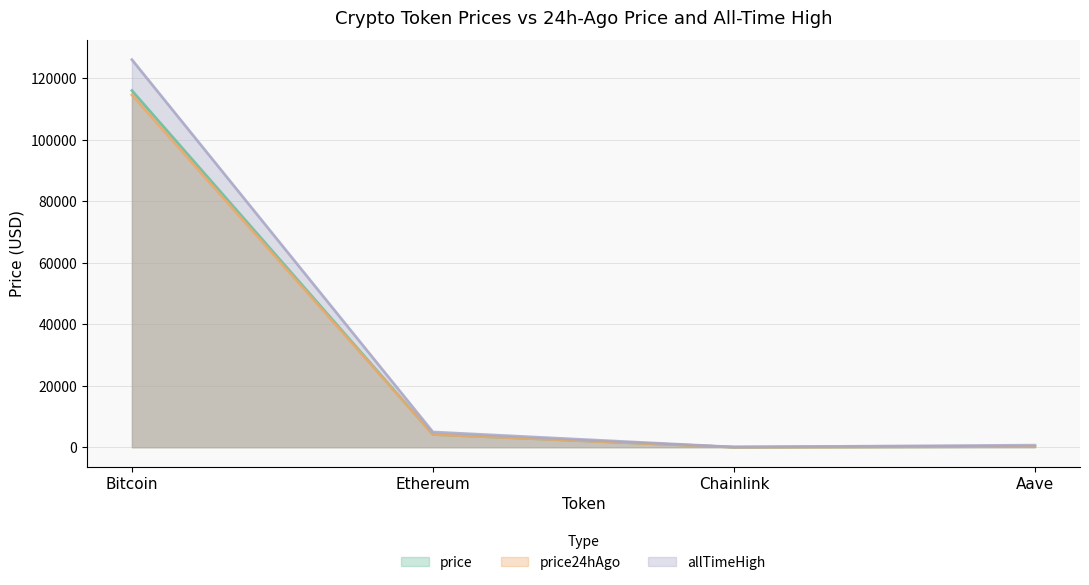

Which label corresponds to the smallest value in the chart?

Chainlink